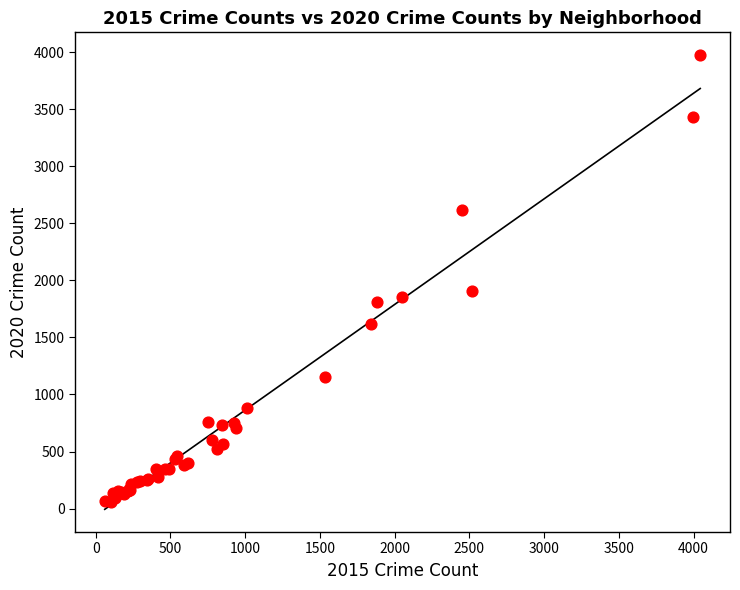

What Y value in the scatter plot is closest to 2015?

1908